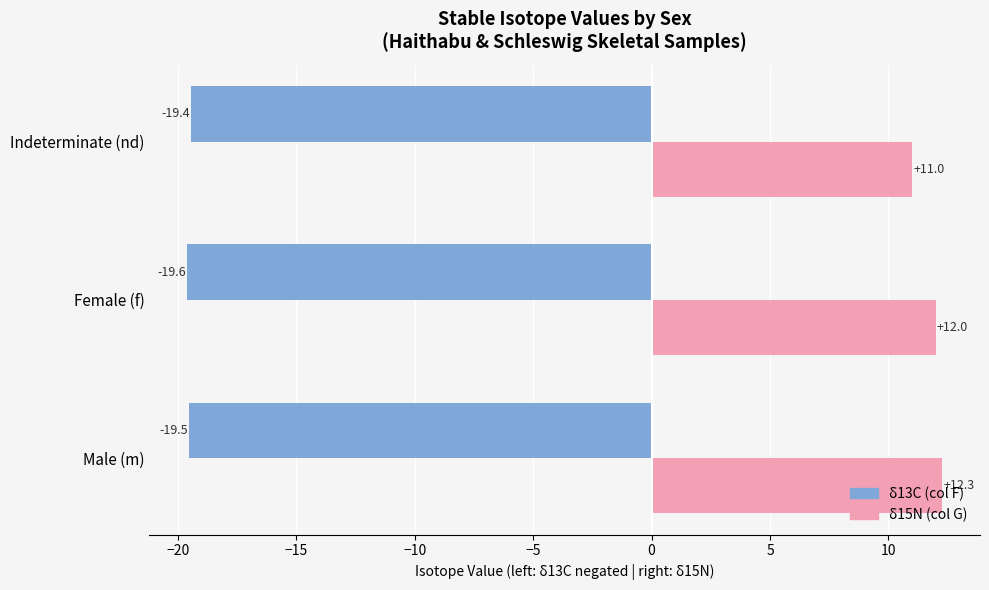

What is the total value across all series at Indeterminate (nd)?

-8.4